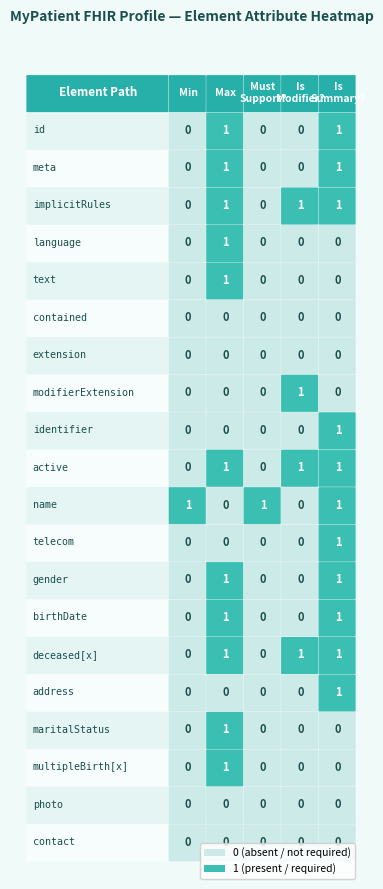

What is the total value across all series at 10?

3